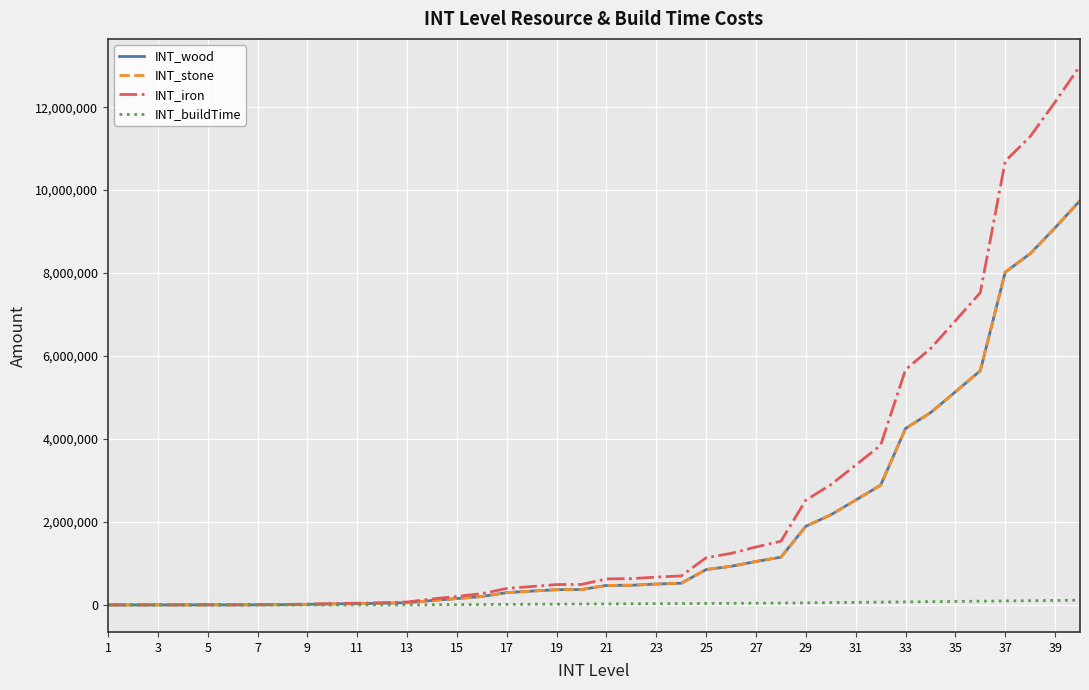

Is this an area chart (filled region under the line)?

No